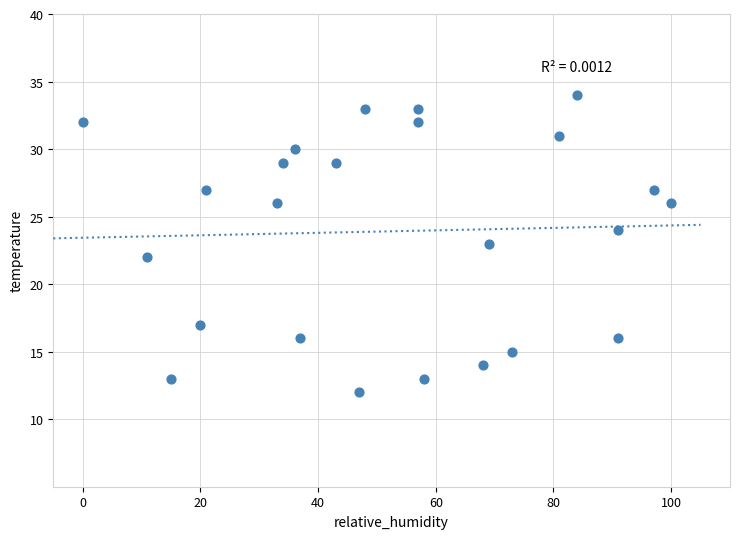

What is the range of X values (max minus min)?

100